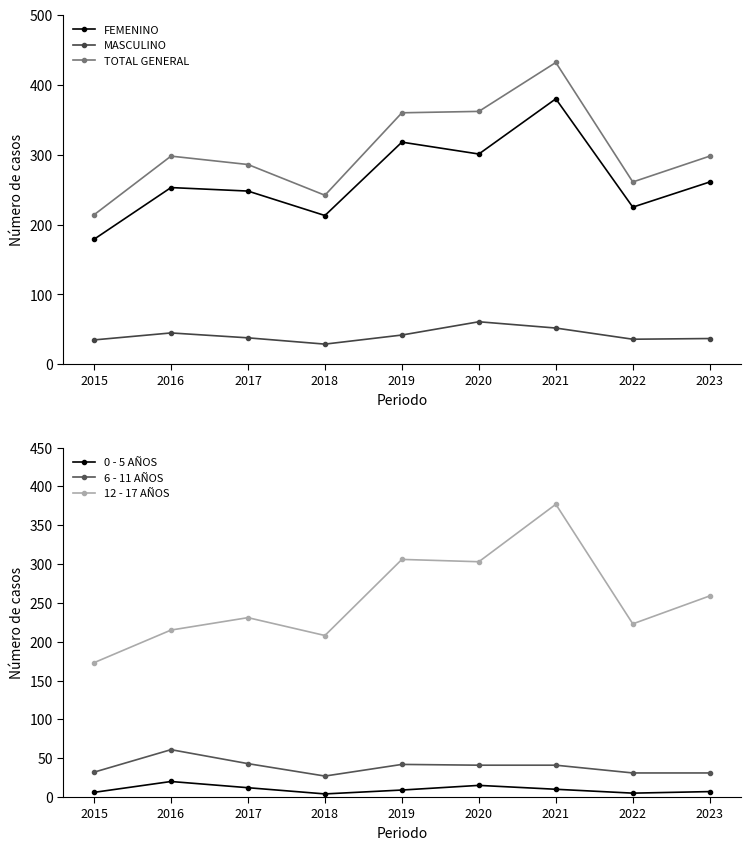

At which category is the sum across all series the highest?

2021